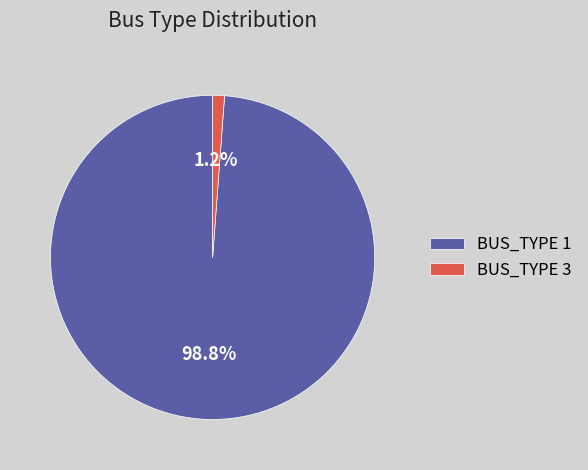

True or false: BUS_TYPE 3 accounts for 11% of the total.

False